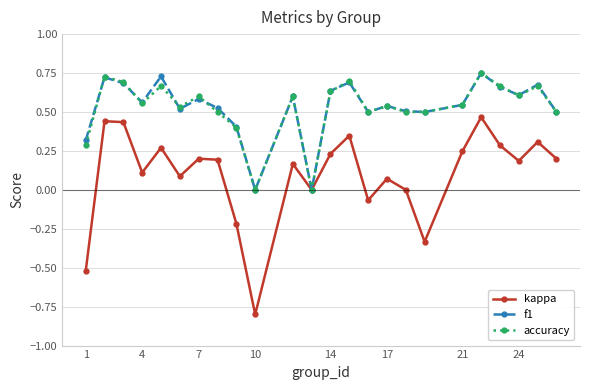

What is the smallest value displayed?

-0.8